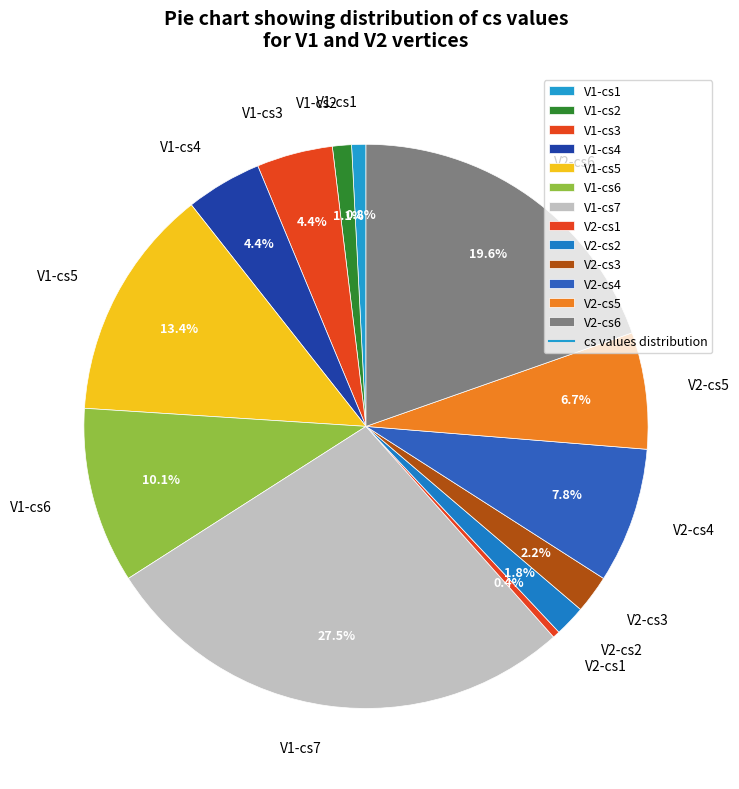

Which slice is the largest?

V1-cs7